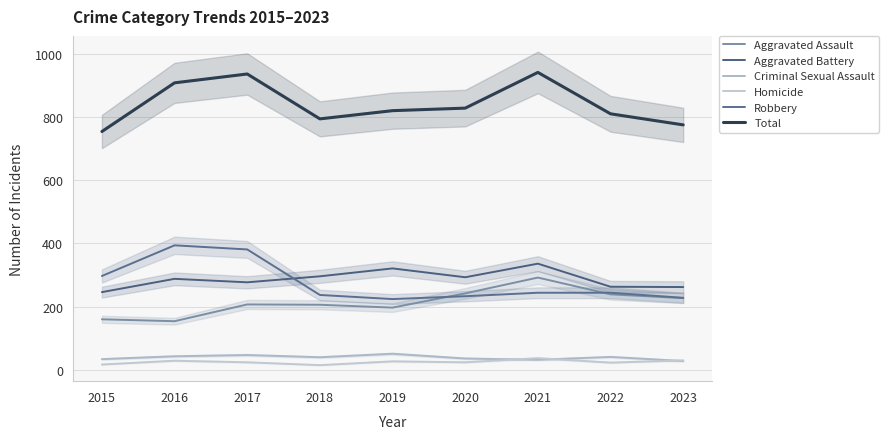

Between 2020 and 2015, which is larger?

2020